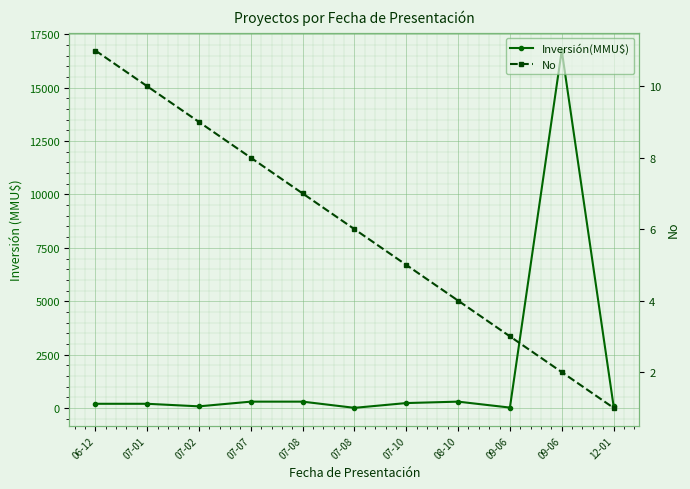

The value of Inversión(MMU$) at 07-02 is 37. True or false?

False